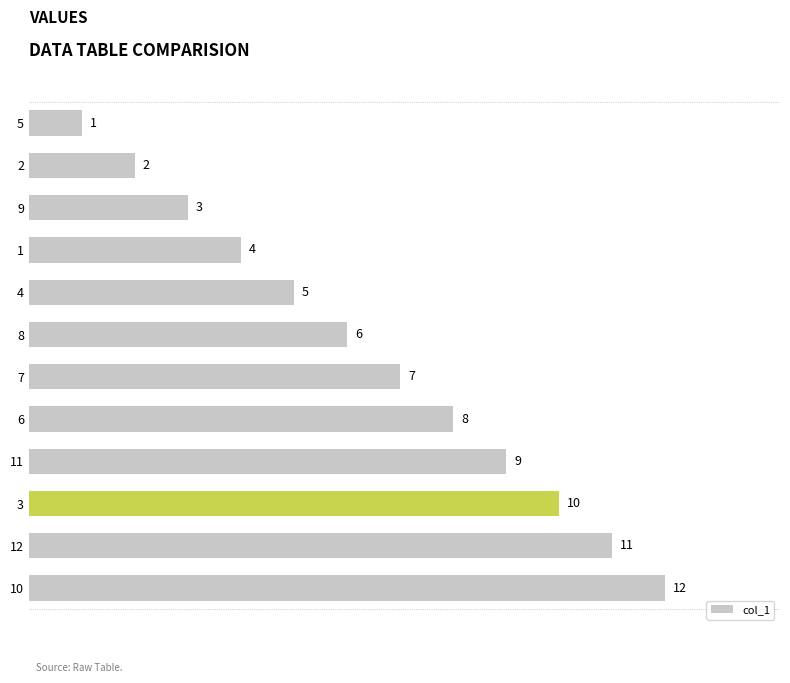

What is the sum of all values?

78